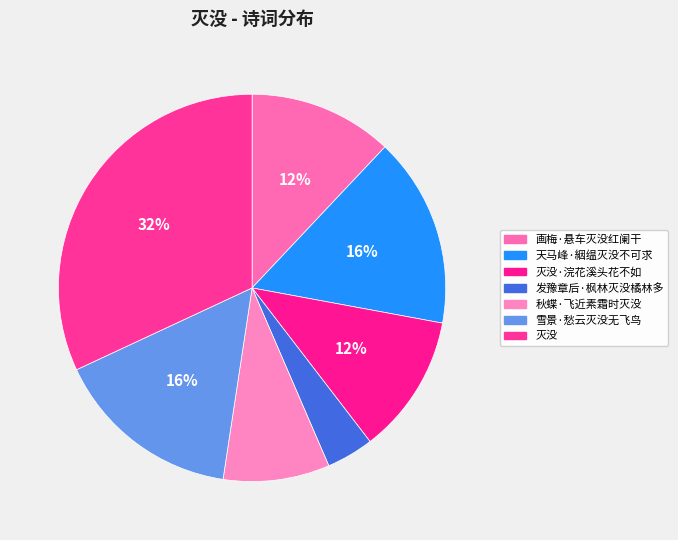

How many segments does this pie chart have?

7